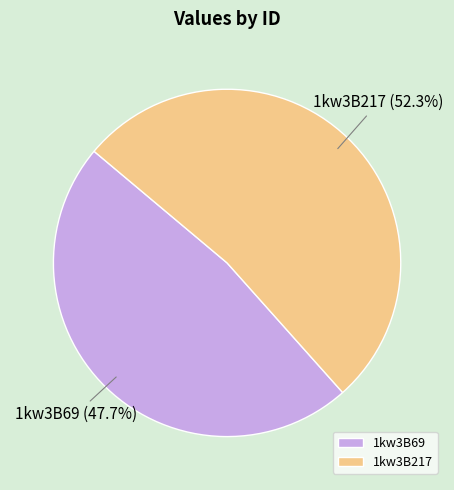

What is the total percentage of 1kw3B217 and 1kw3B69?

100.0%